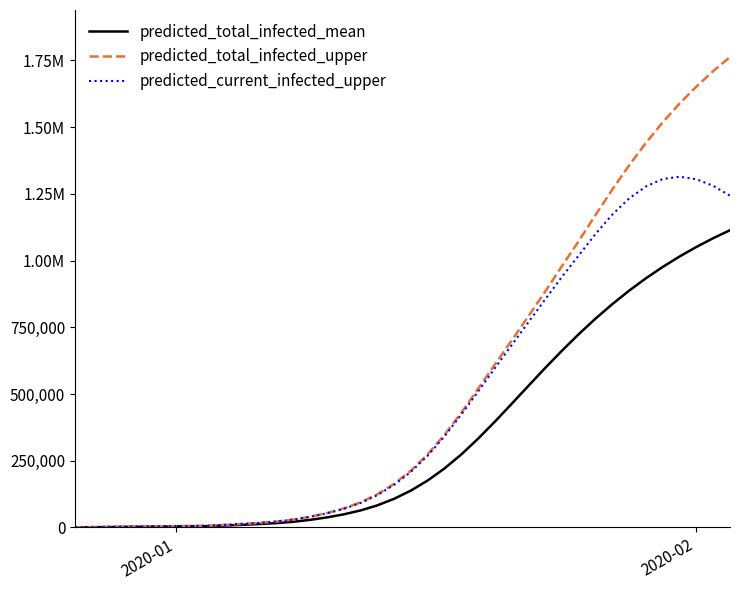

Does the chart have visible grid lines?

No